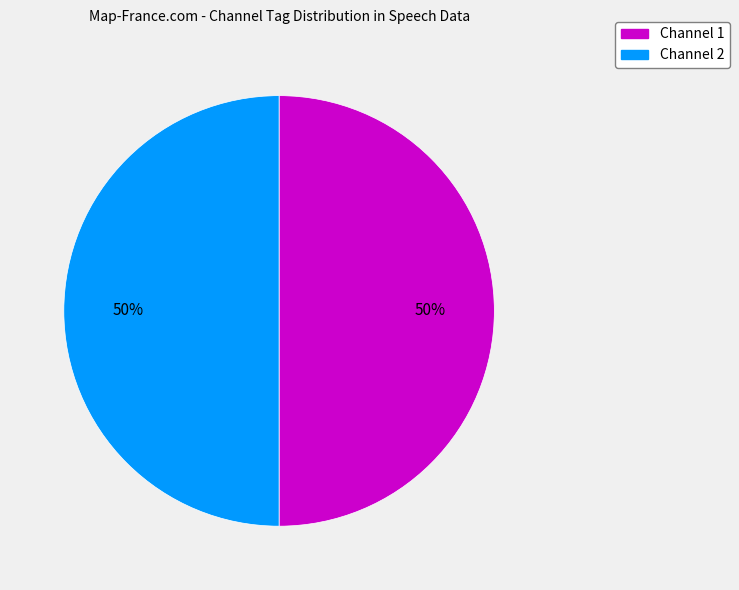

To the nearest percent, what is the difference between the largest and smallest slice percentages?

0%